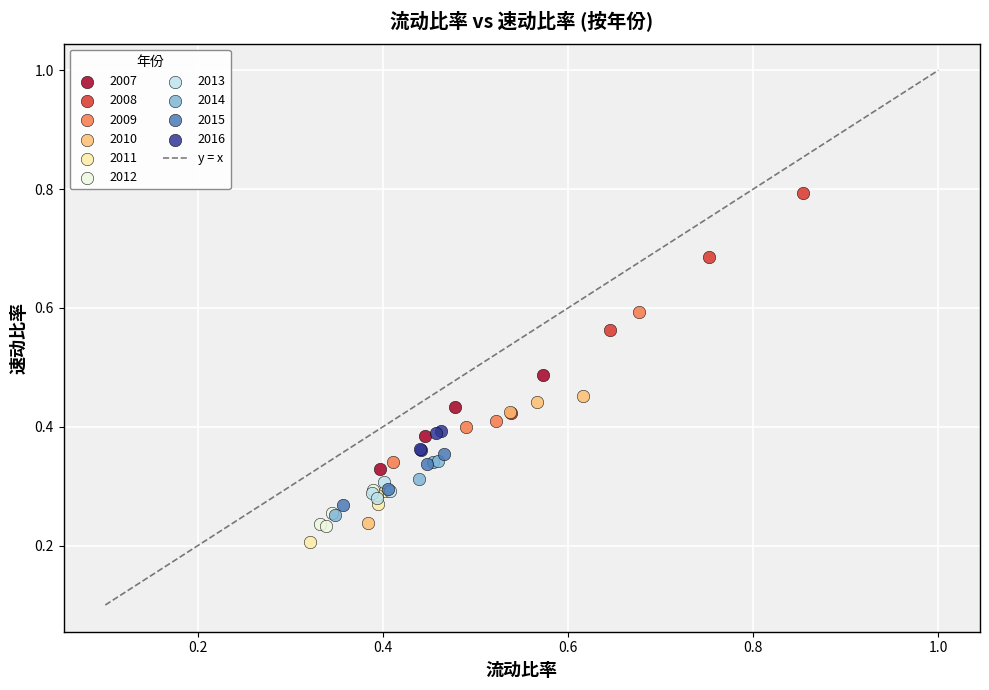

Which series contains the highest Y value?

2008